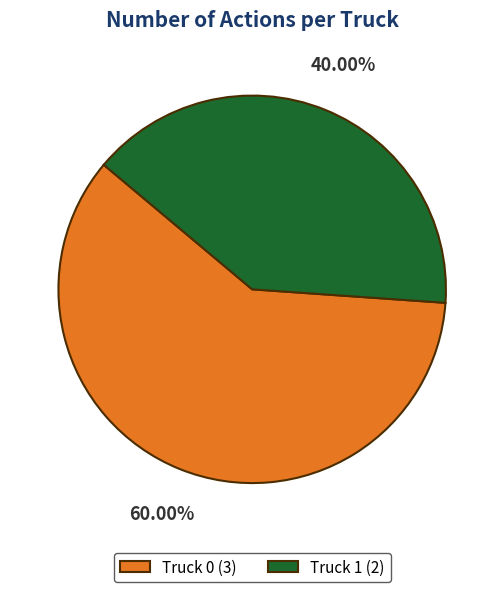

To the nearest percent, what is the difference between the largest and smallest slice percentages?

20%